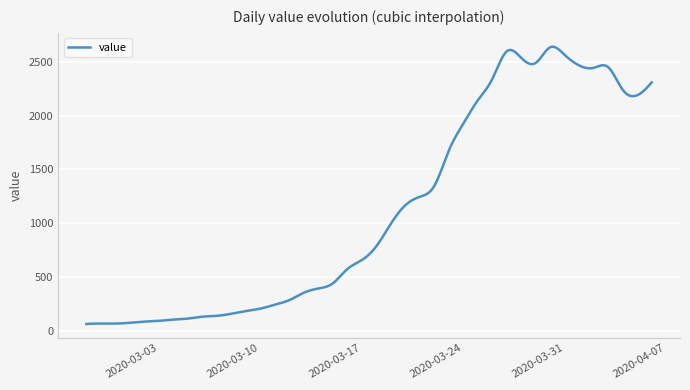

What is the minimum value shown in the chart?

61.0